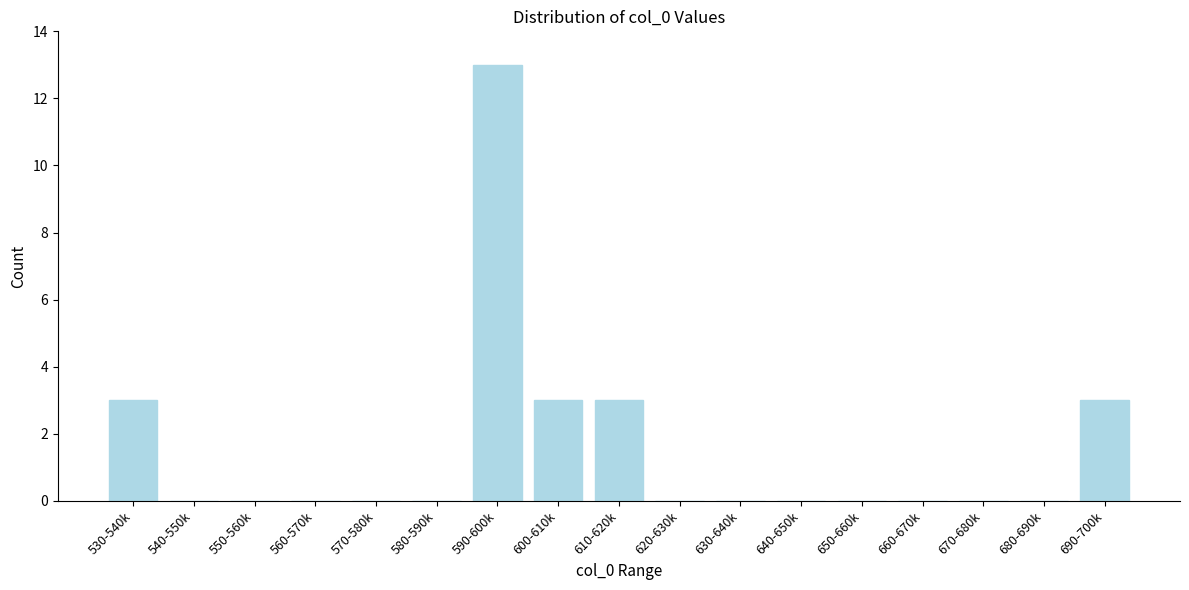

Reading left to right, extract all data points from this chart.

530-540k=3	540-550k=0	550-560k=0	560-570k=0	570-580k=0	580-590k=0	590-600k=13	600-610k=3	610-620k=3	620-630k=0	630-640k=0	640-650k=0	650-660k=0	660-670k=0	670-680k=0	680-690k=0	690-700k=3